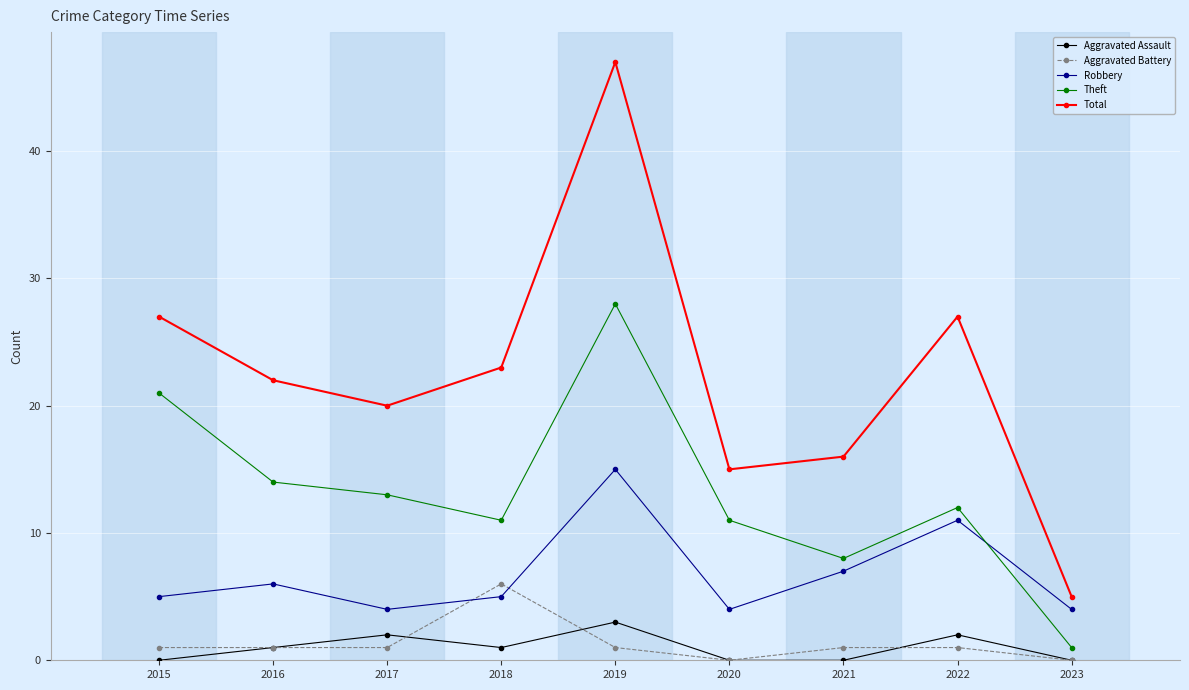

What is the sum of the Theft values at 2021 and 2023?

9